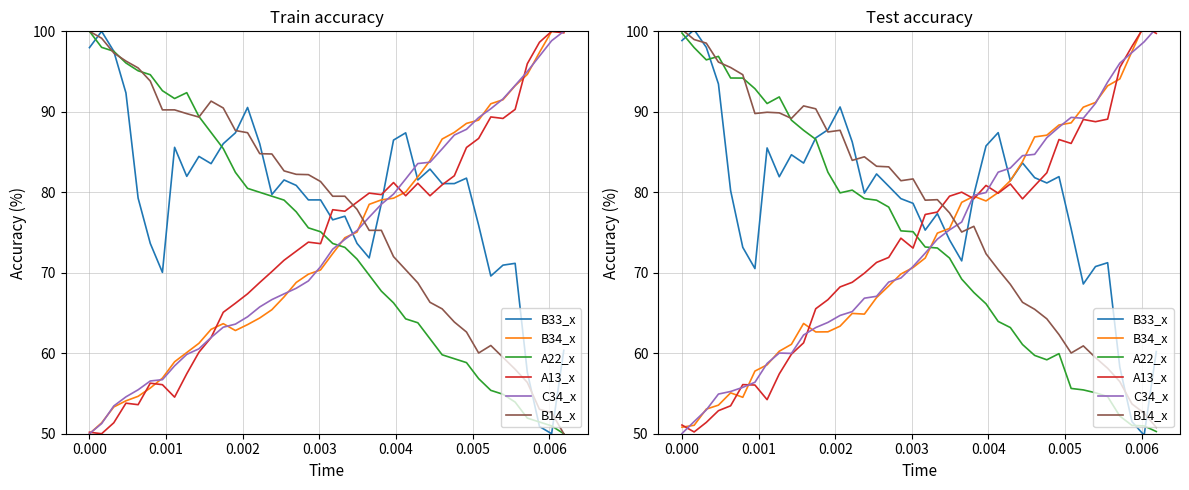

What is the total value across all series at 9?

443.8